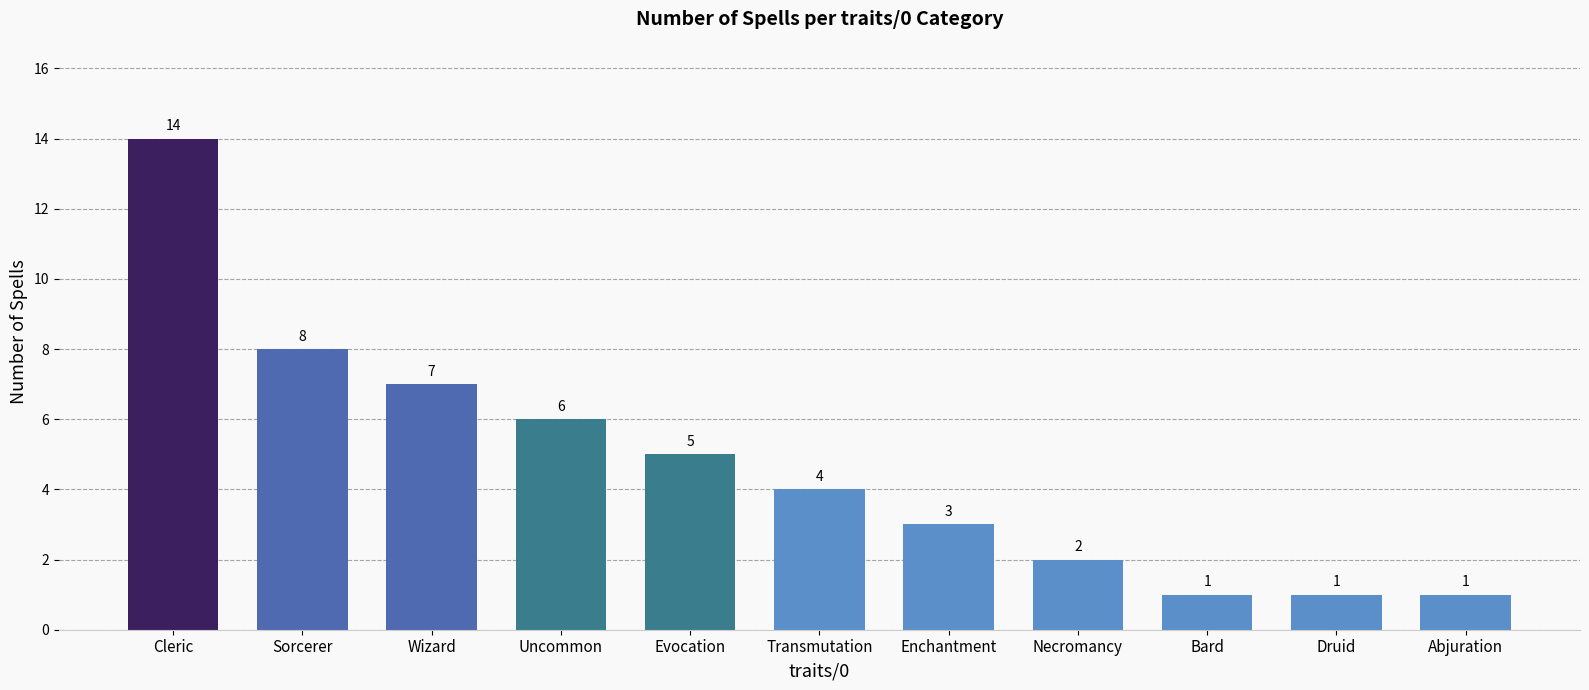

What is the change in value from Sorcerer to Transmutation?

-4